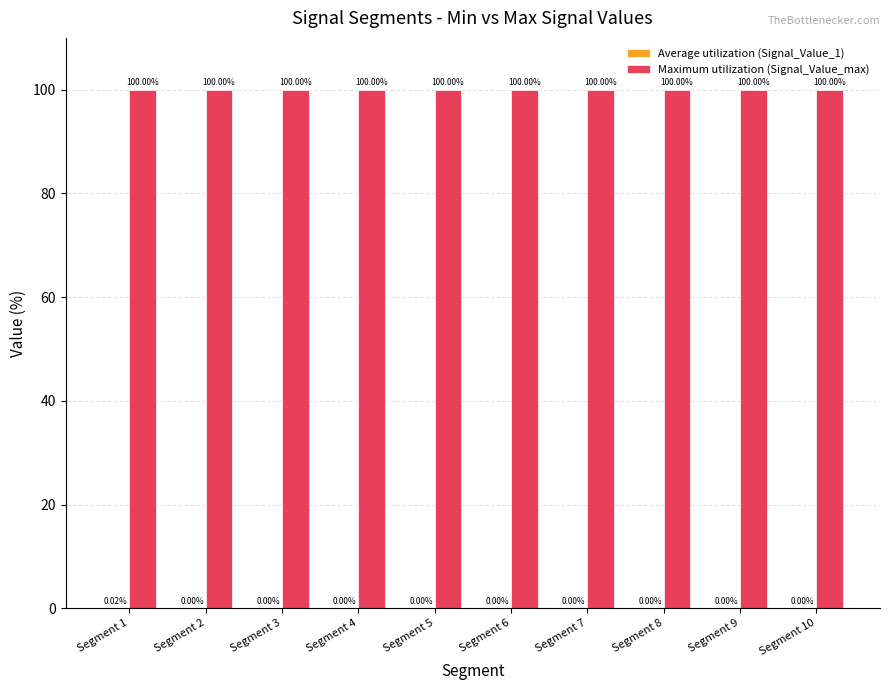

What is the sum of the Maximum utilization (Signal_Value_max) values at Segment 8 and Segment 3?

200.0